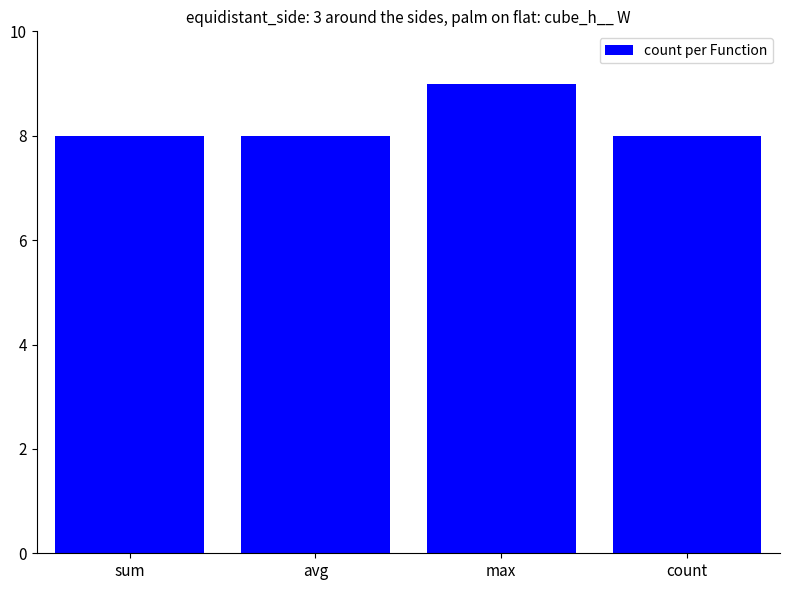

The chart shows a value of 8 at sum. True or false?

True